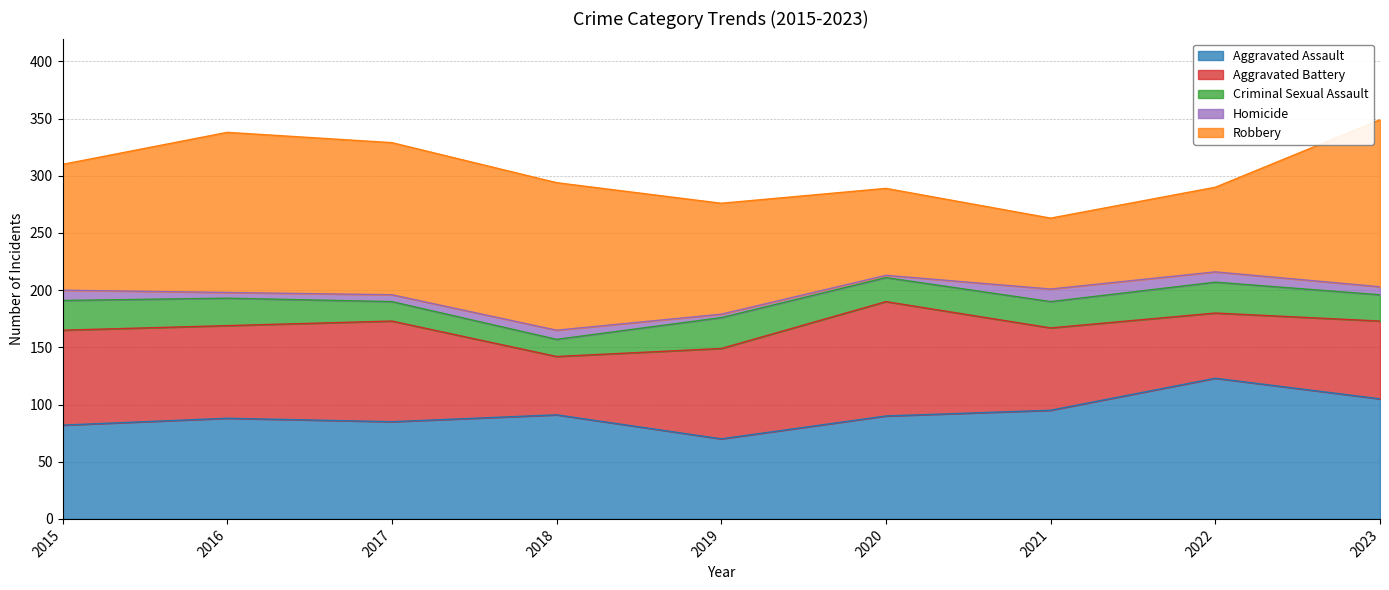

Where do Robbery and Aggravated Battery first cross each other?

2019 and 2020